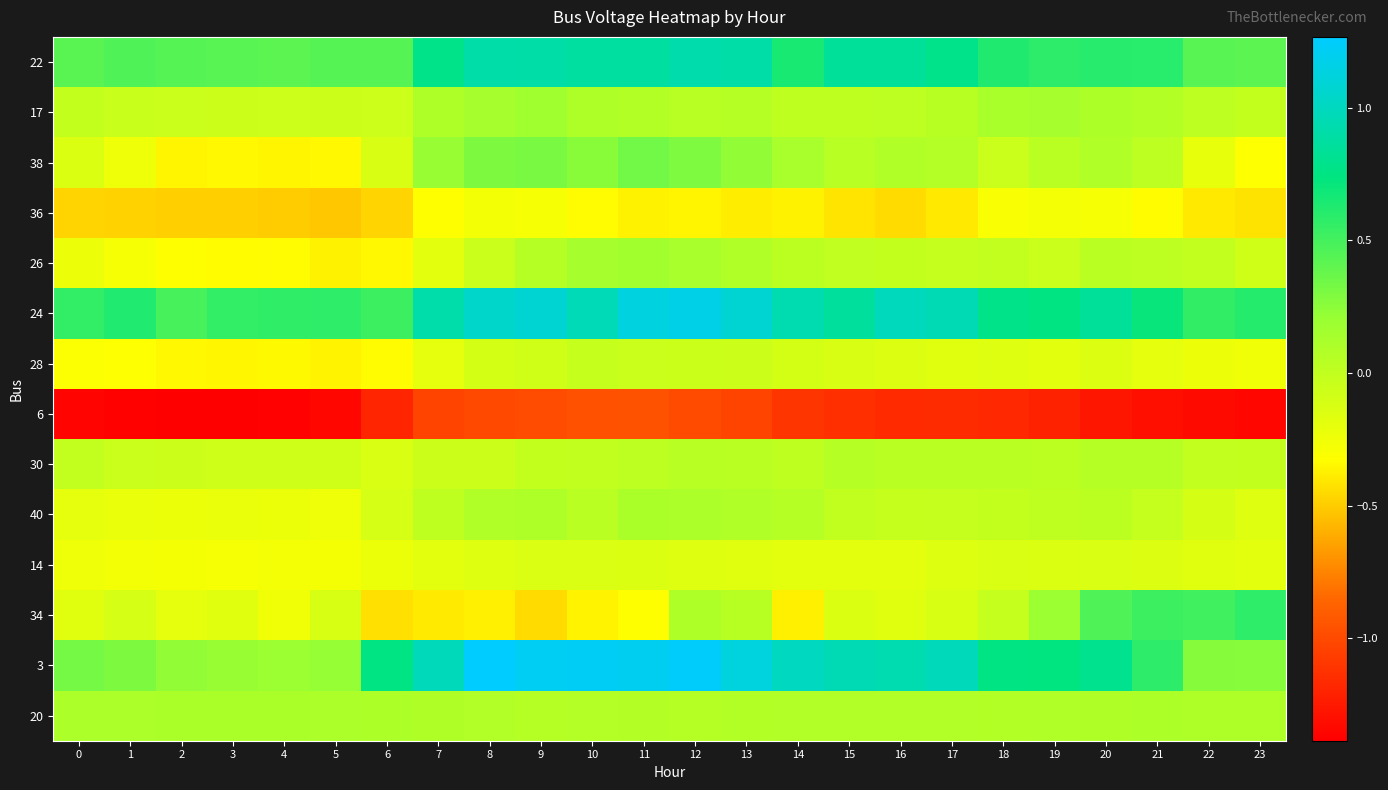

What is the spread (max minus min) of values at 2?

1.9